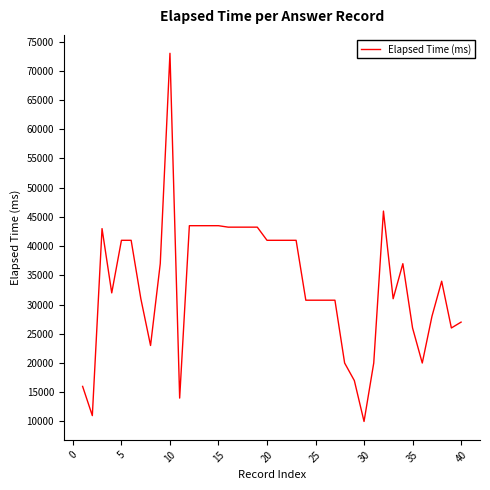

What is the difference between the maximum and minimum values?

63000